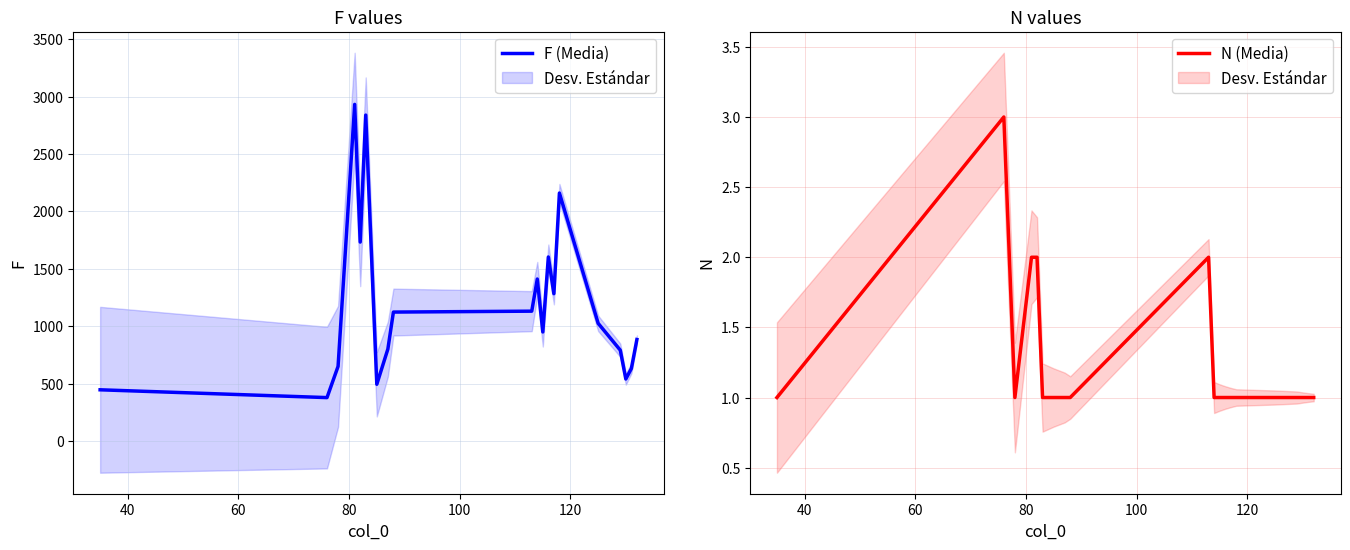

What are all the series names shown in the legend?

F (Media), N (Media)